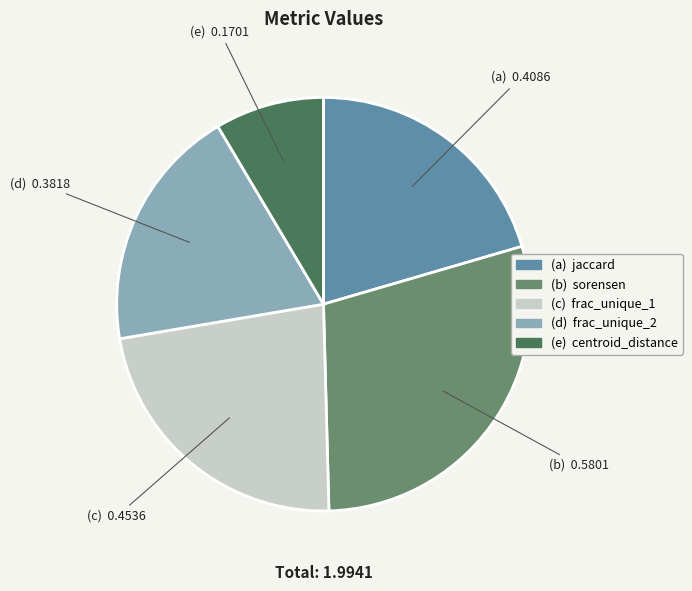

Is there a majority slice in this chart?

No